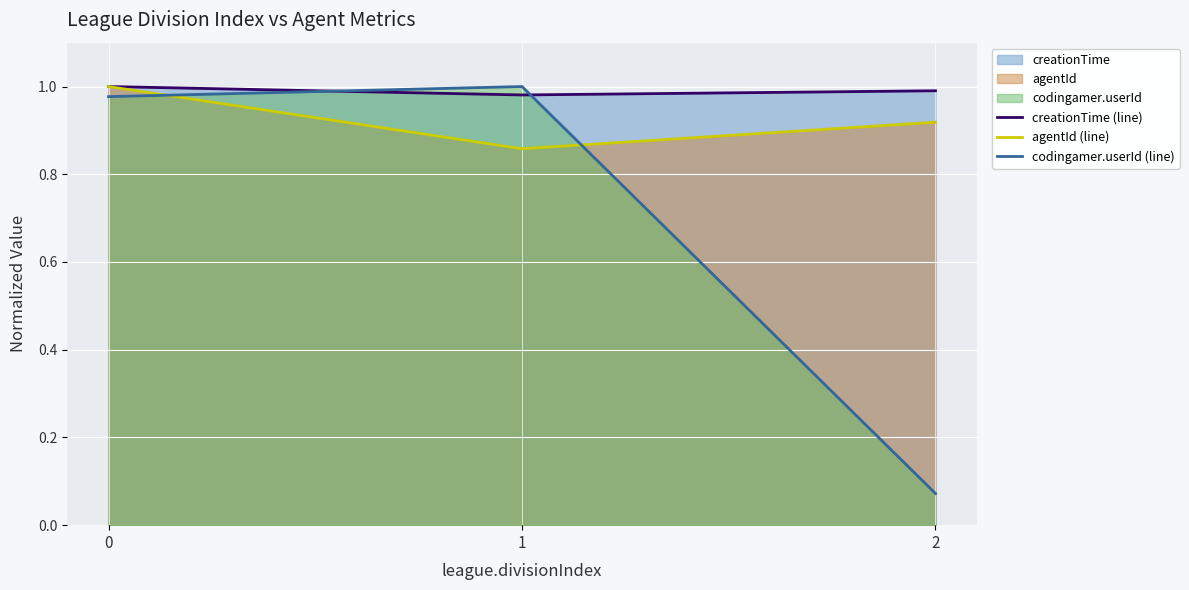

Which series has the largest range (max minus min)?

codingamer.userId (line)